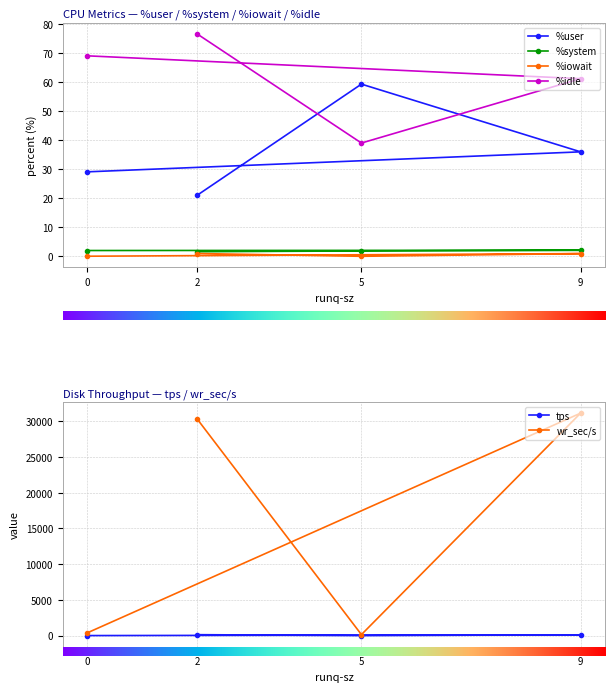

What is the difference between the %user values at 0 and 9?

6.9